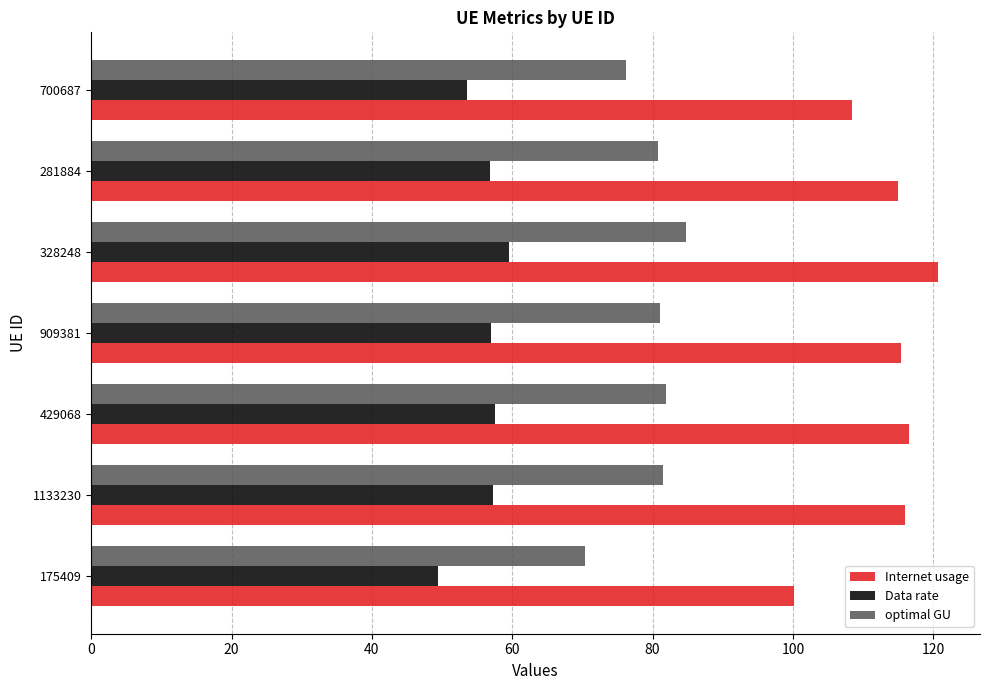

List the series in order of their peak value, lowest first.

Data rate, optimal GU, Internet usage